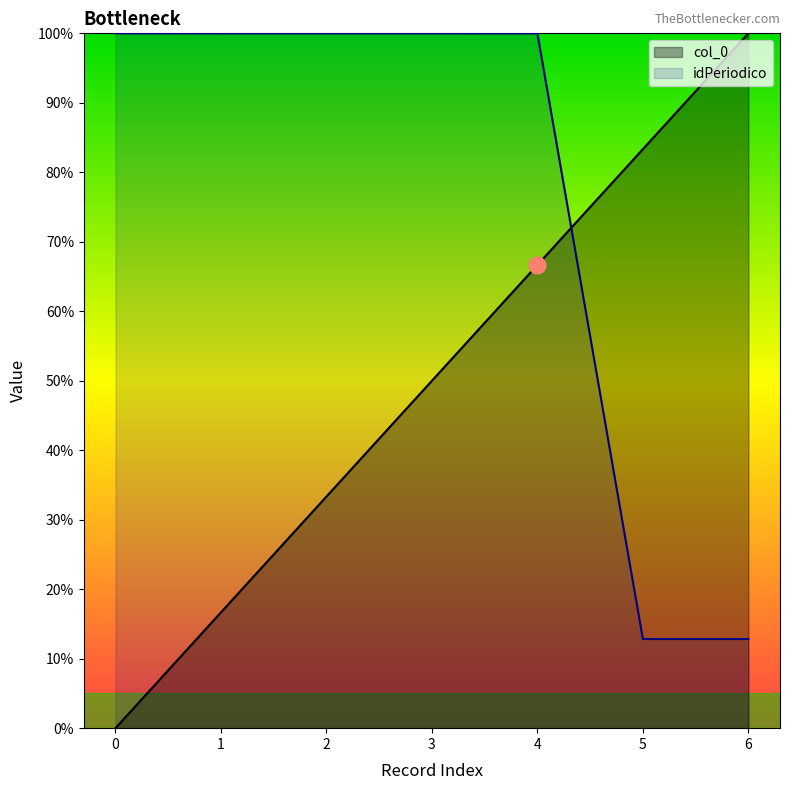

How many interior local peaks does the idPeriodico series have?

1